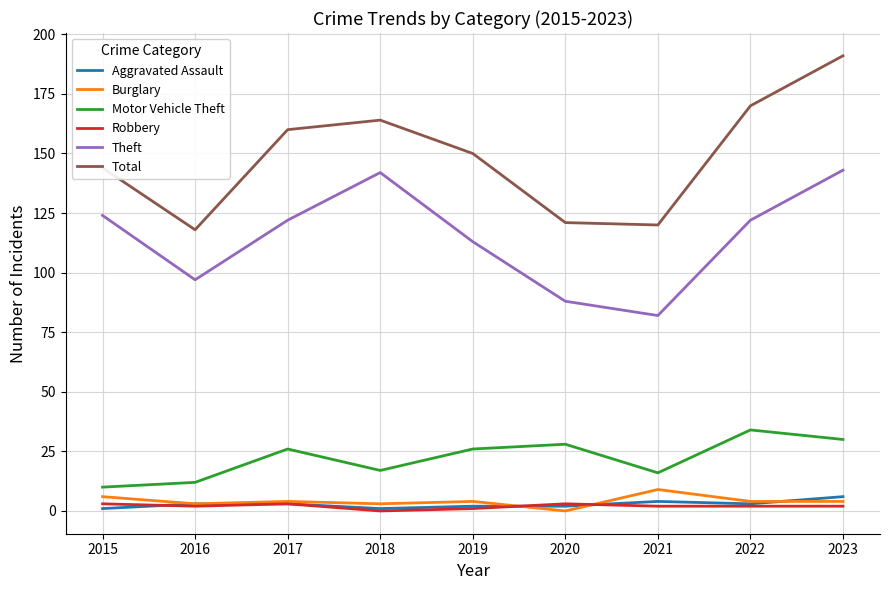

How many lines are shown in the chart?

6